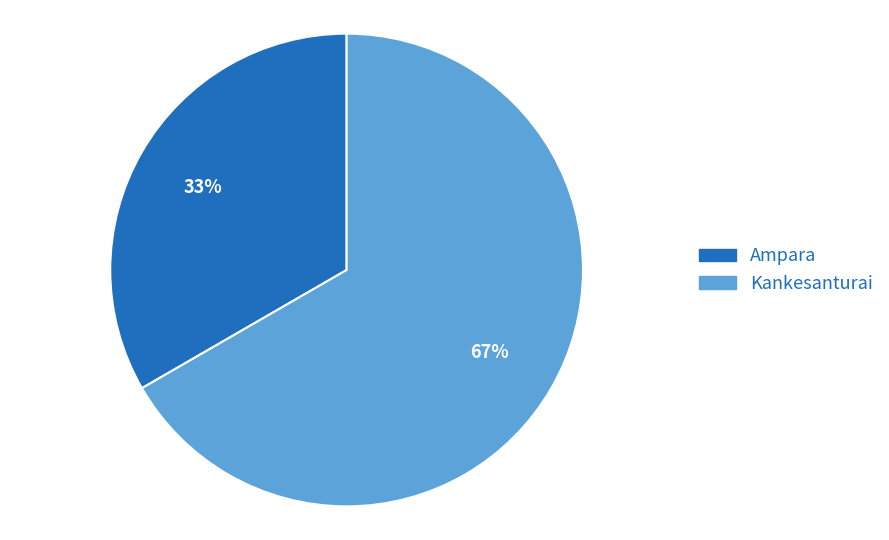

To the nearest percent, what percentage of the pie is Ampara?

33%